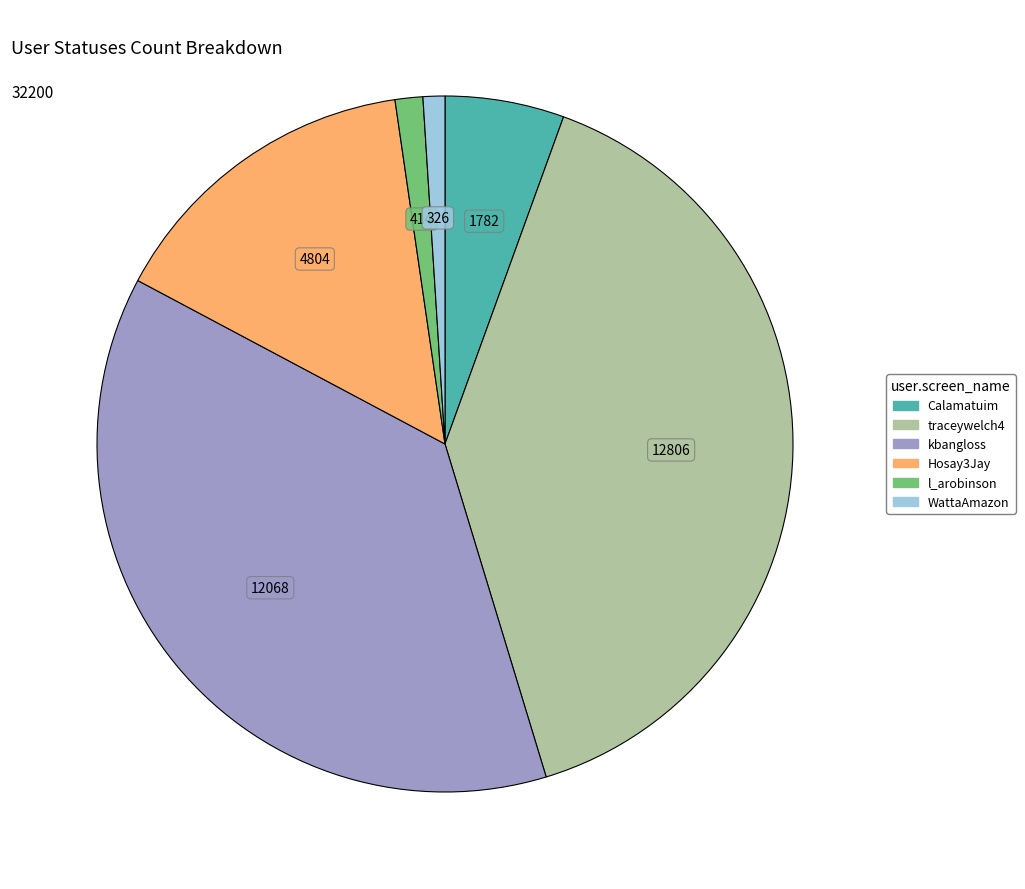

Approximately how many times larger is the value at WattaAmazon compared to l_arobinson?

0.8